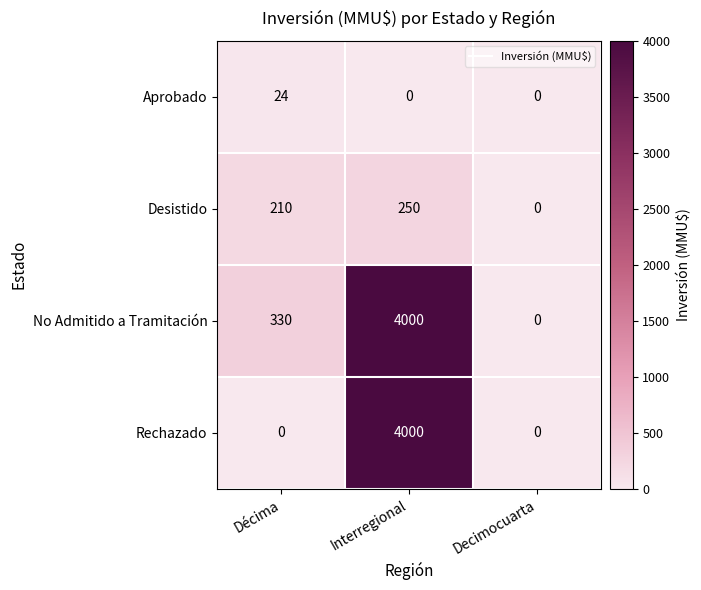

What is the total value across all series at Interregional?

8250